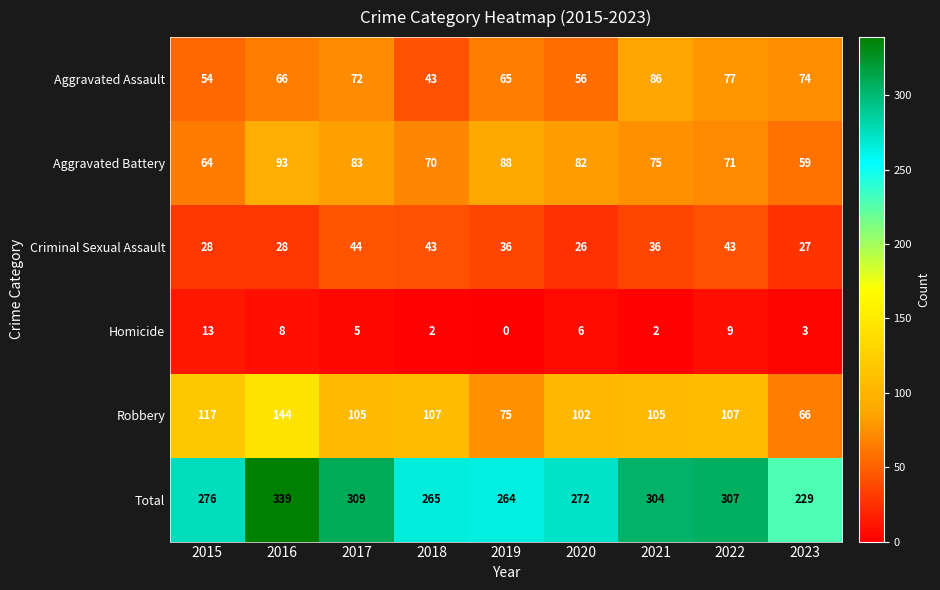

What is the lowest value of the Aggravated Battery series?

59